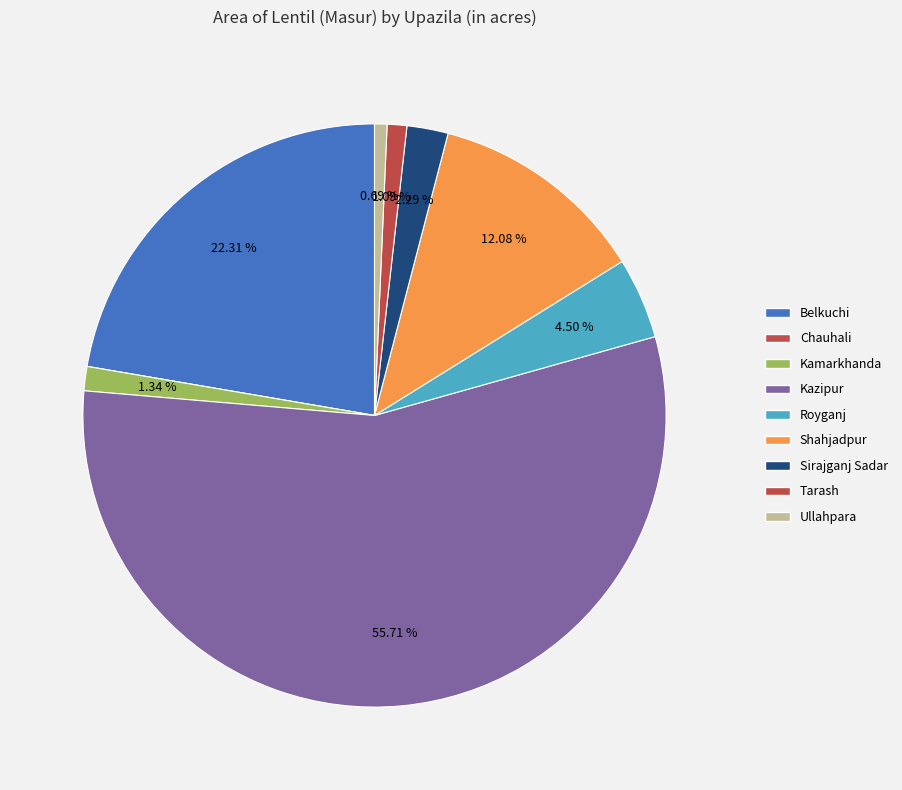

What is the largest slice in the pie chart?

Kazipur